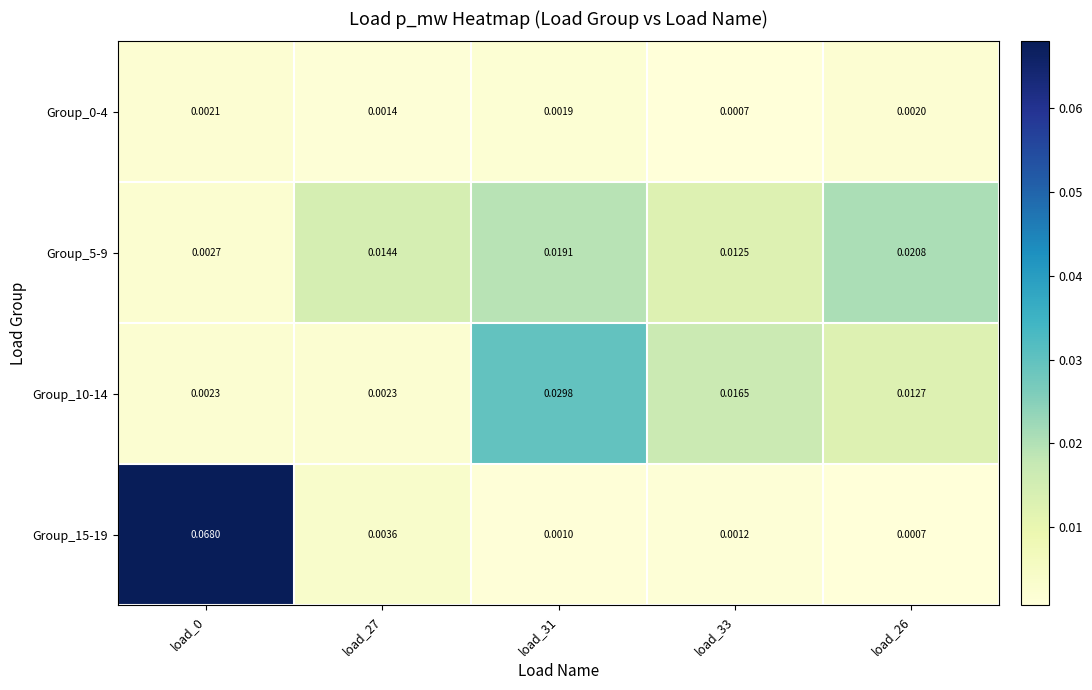

Which series has the largest total across all categories?

Group_15-19